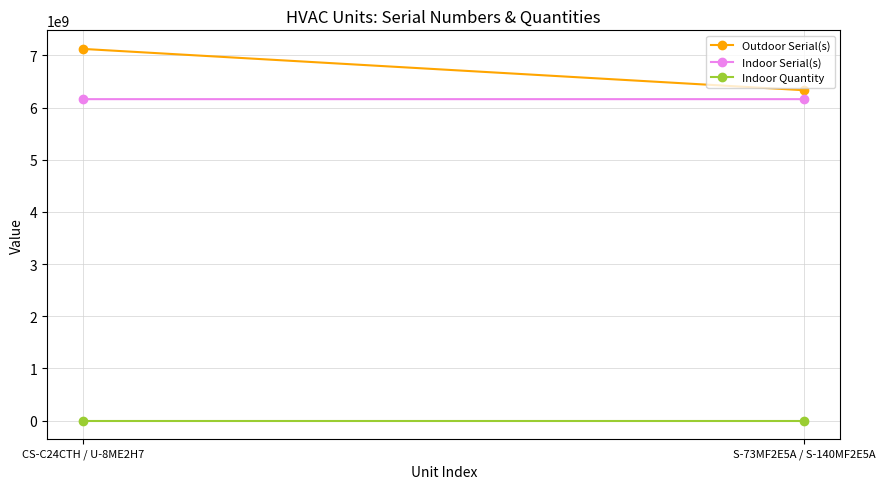

What is the approximate value of Indoor Serial(s) at CS-C24CTH / U-8ME2H7?

6161704832